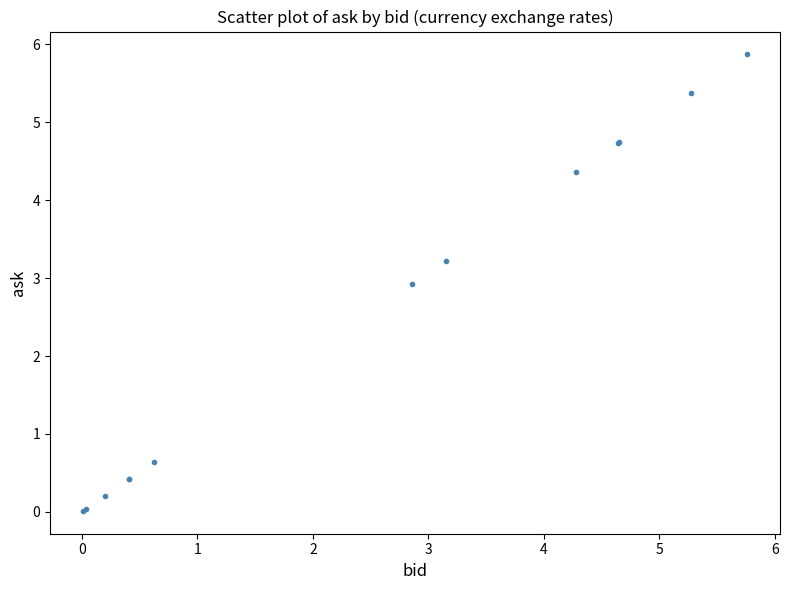

What Y value in the scatter plot is closest to 2?

2.9